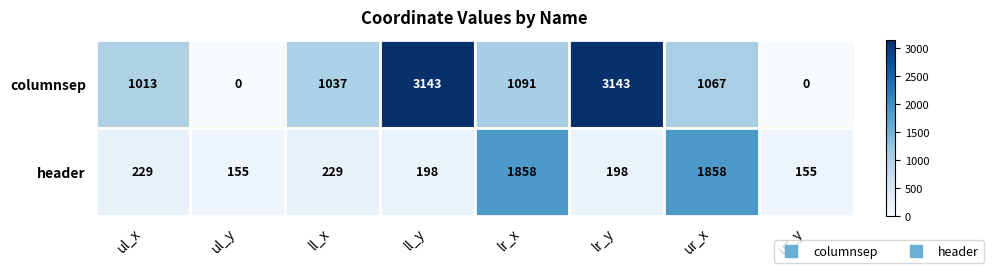

Rank the series by their average value, from lowest to highest.

header, columnsep